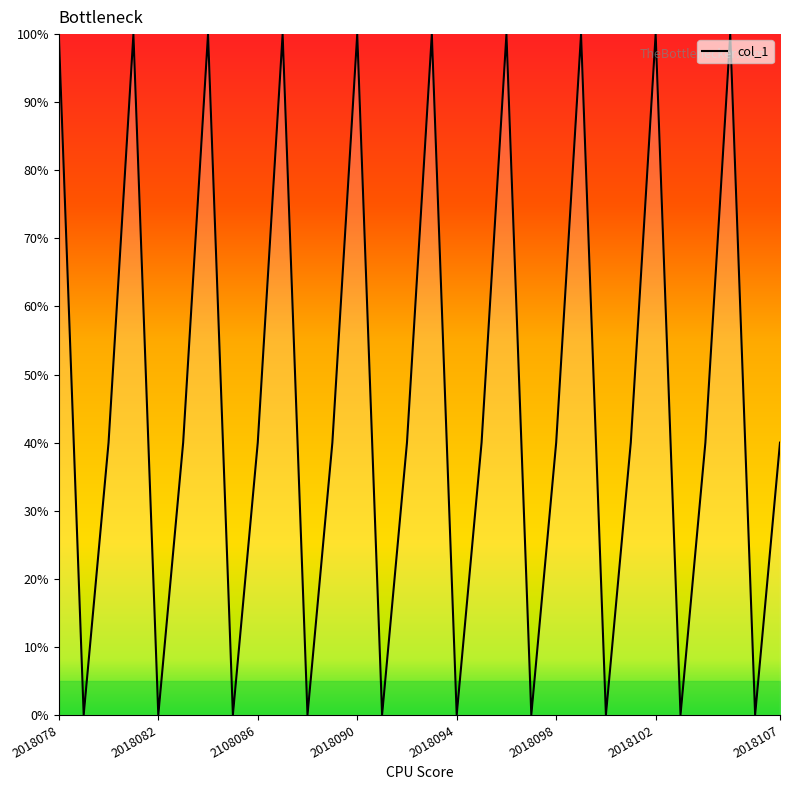

How many values are between 0 and 100?

30